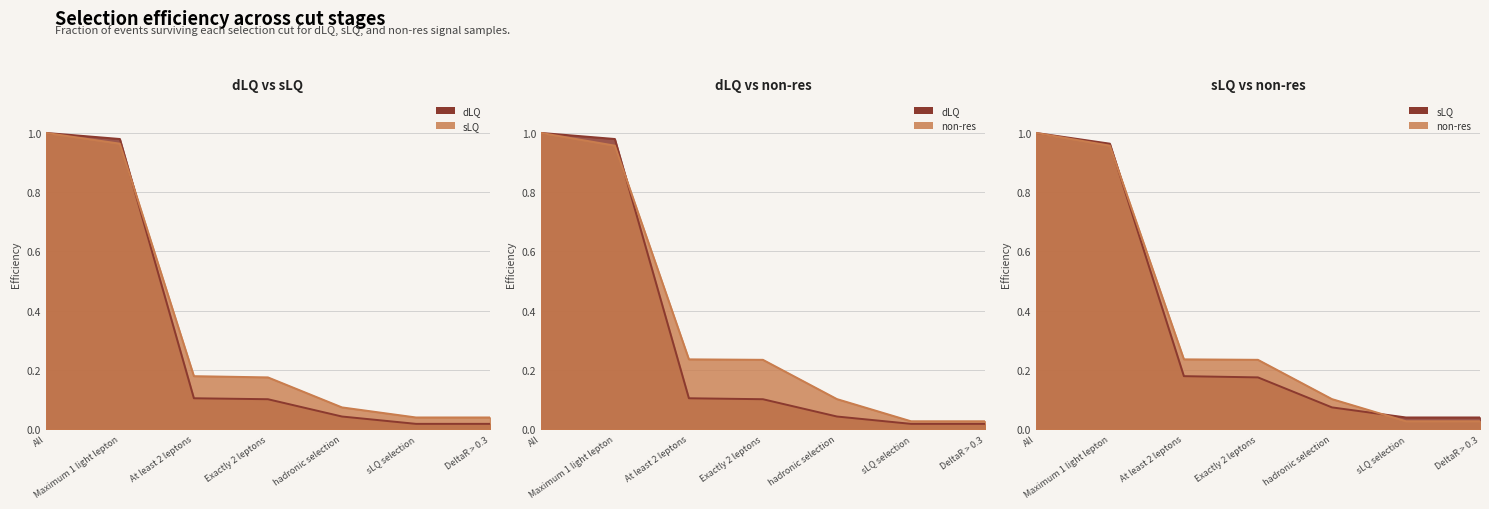

Reading left to right, list all the values displayed in this chart.

dLQ line: 1.0	1.0	0.1	0.1	0.0	0.0	0.0
sLQ line: 1.0	1.0	0.2	0.2	0.1	0.0	0.0
non-res line: 1.0	1.0	0.2	0.2	0.1	0.0	0.0